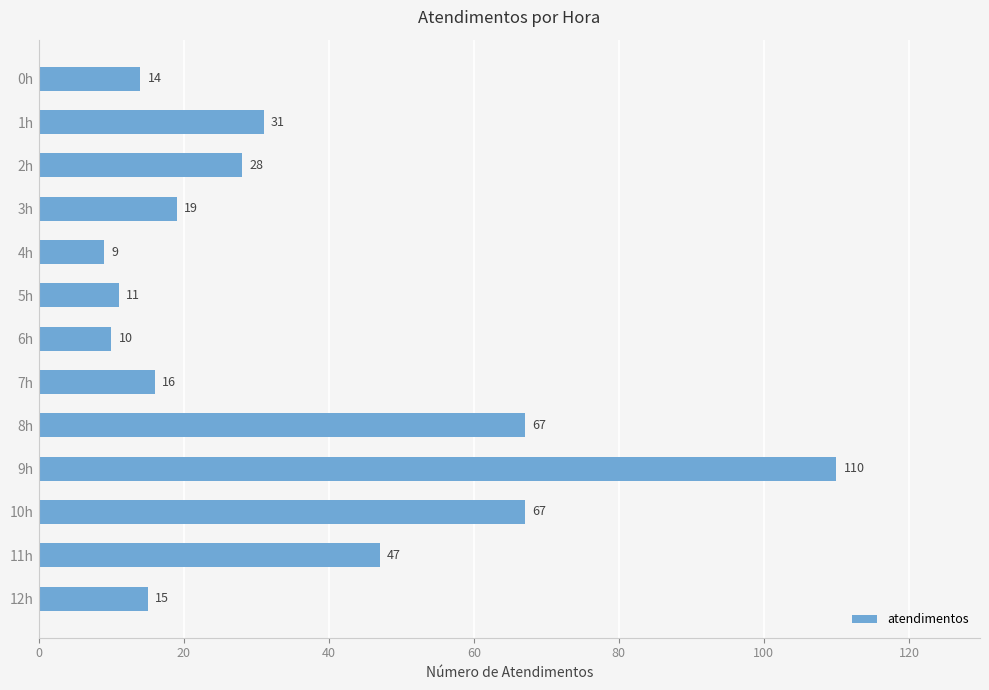

The value at 6h is 17. True or false?

False